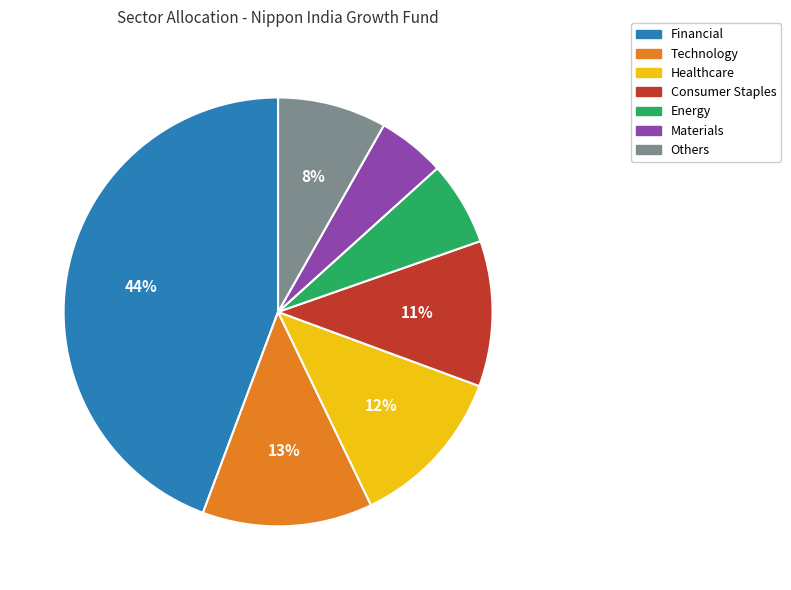

To the nearest percent, what is the difference between the largest and smallest slice percentages?

39%